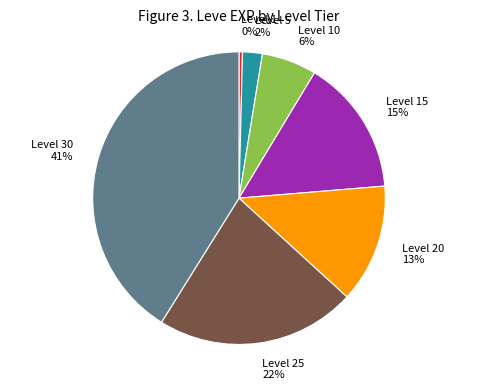

How many segments does this pie chart have?

7